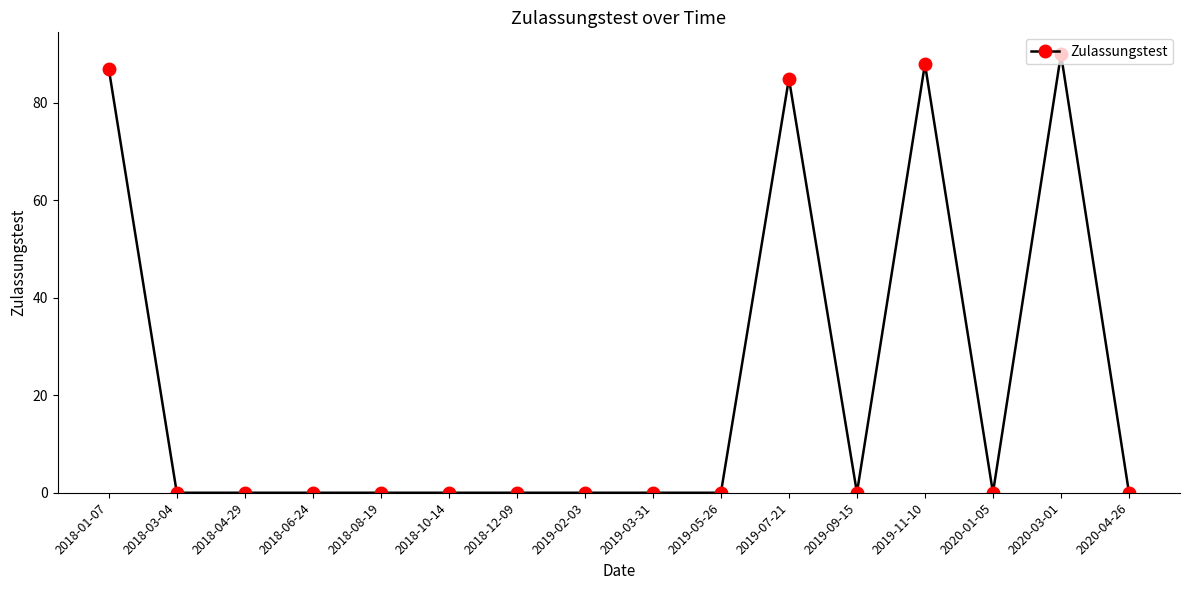

What is the change in value from 2019-03-31 to 2020-03-01?

+90